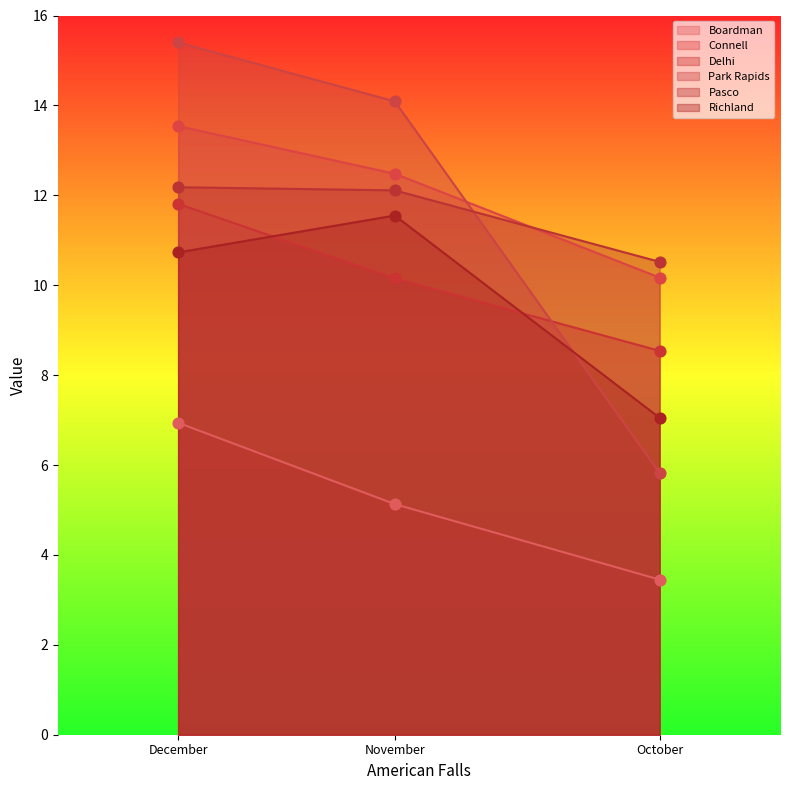

Which series contains the lowest Y value?

Boardman